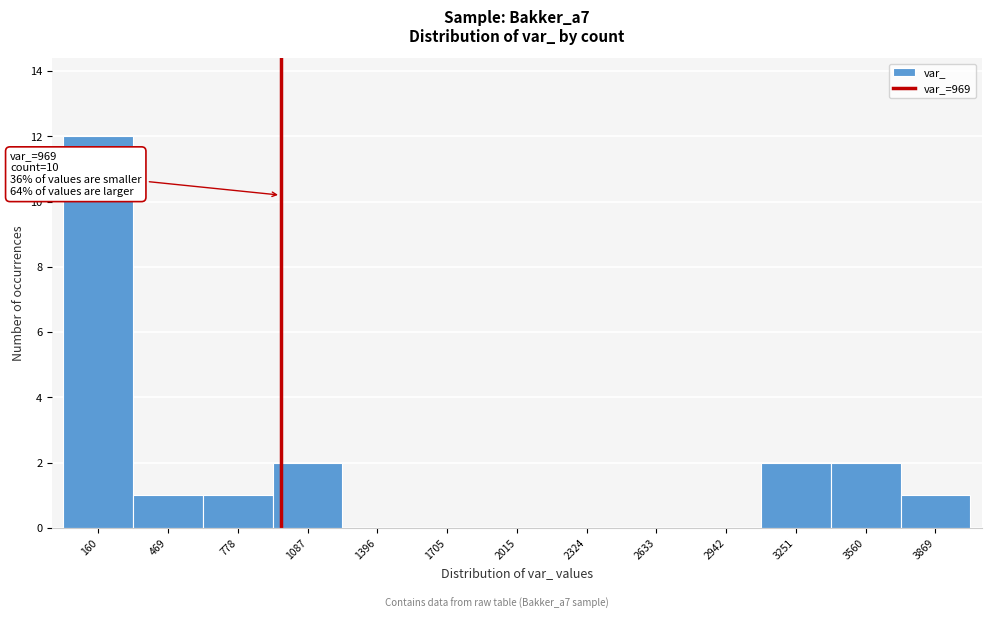

Which range on the x-axis has the tallest bar?

0 to 300